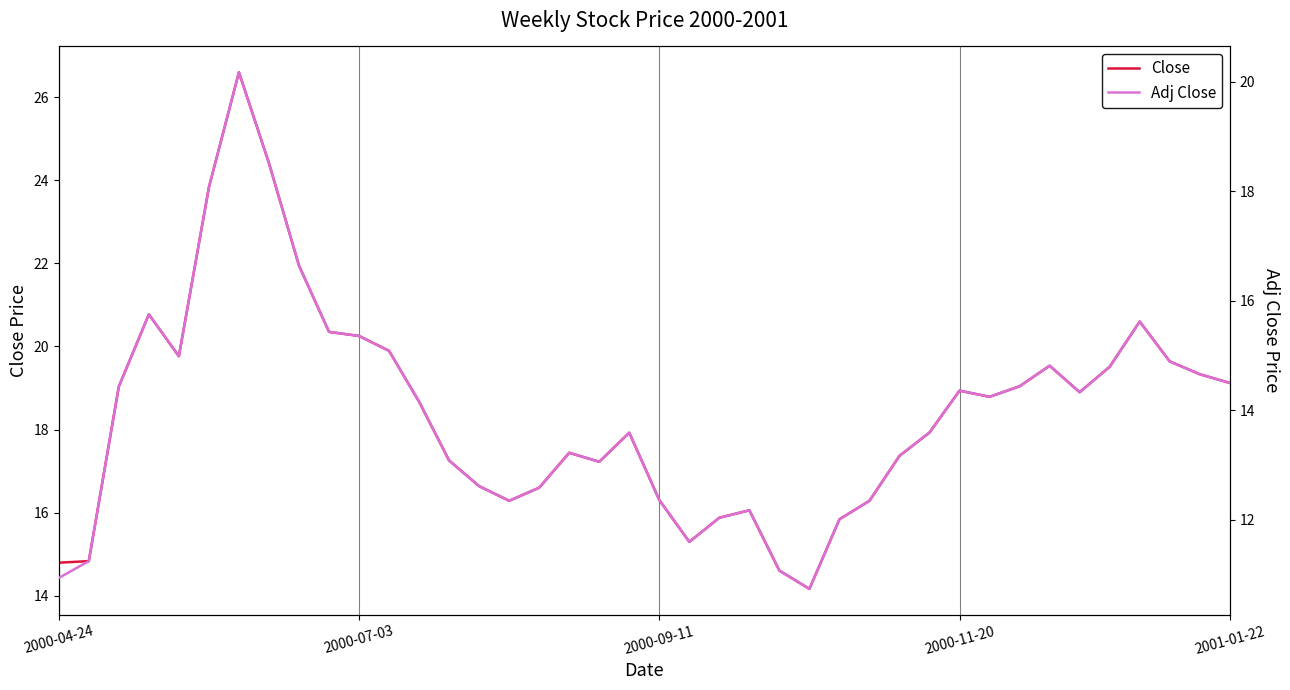

How many values in the Adj Close series are below 14?

19